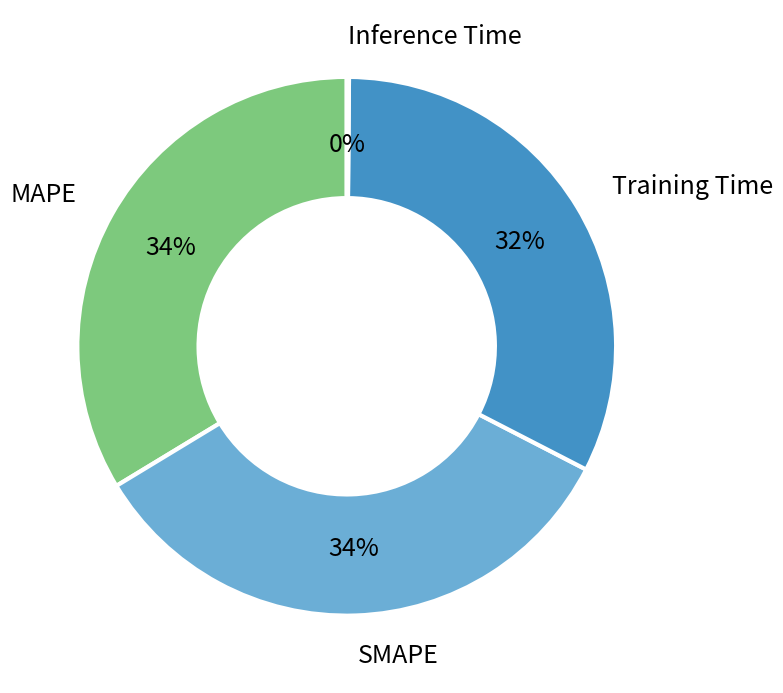

Is there any slice that represents more than half of the pie?

No